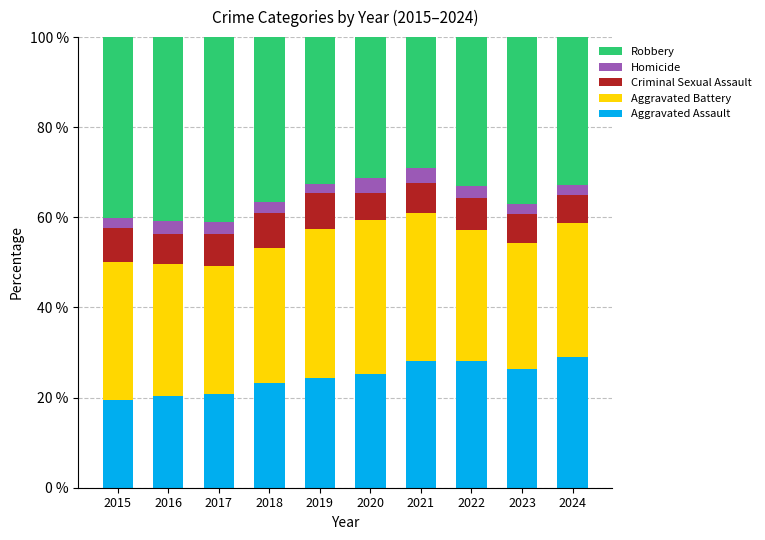

How many categories are shown in the chart?

10